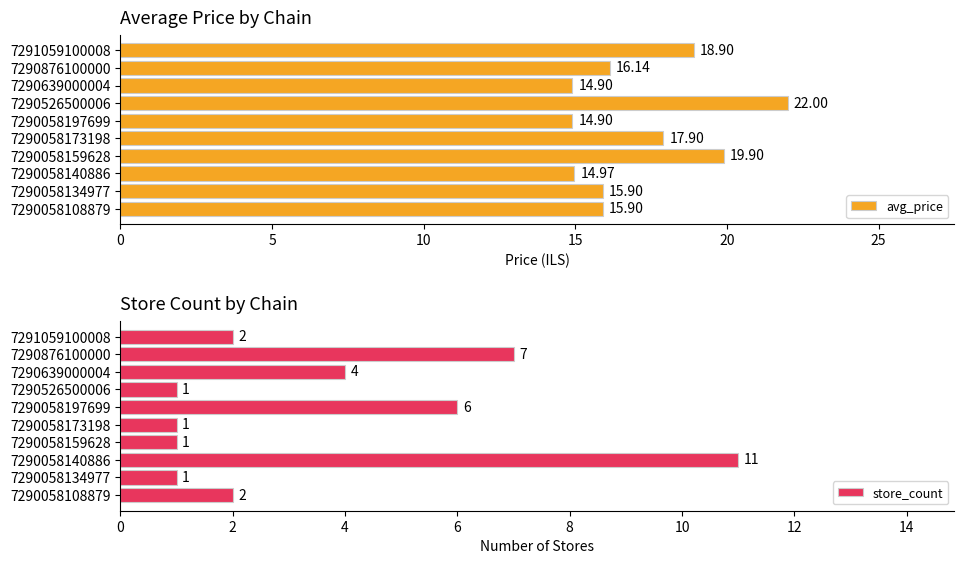

What is the difference between the maximum and minimum values in the avg_price series?

7.1